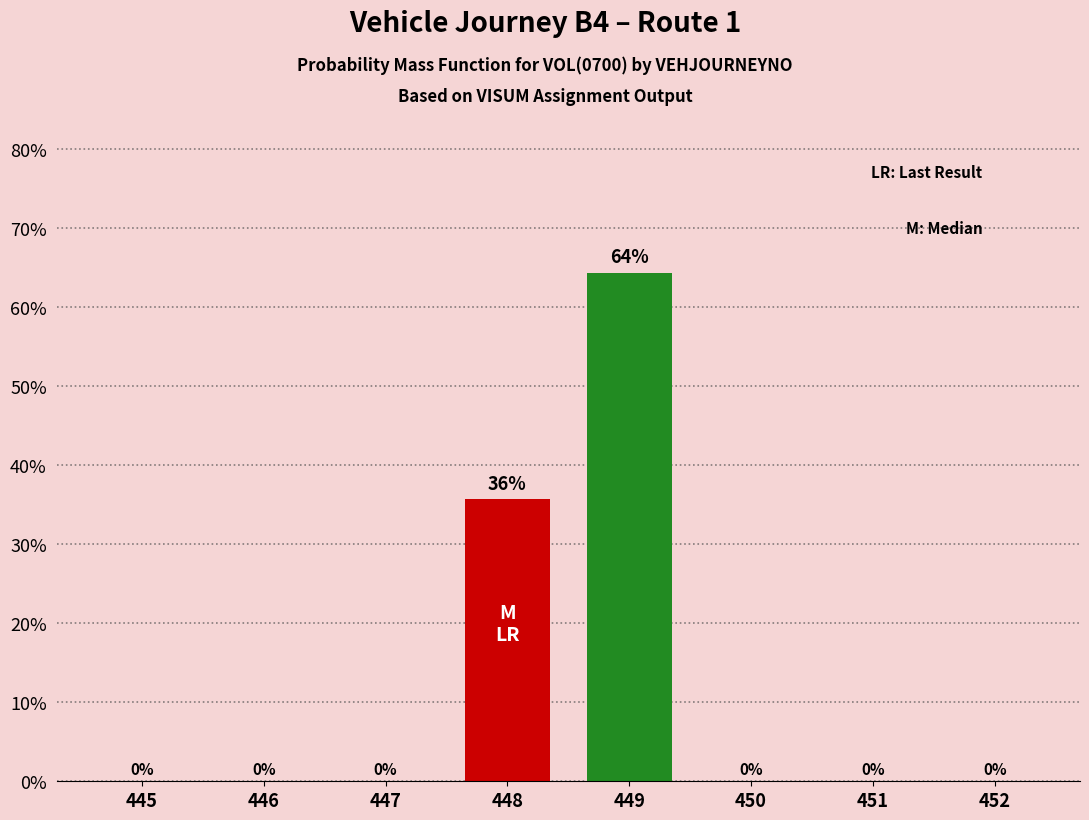

At which label is the value closest to 32?

448